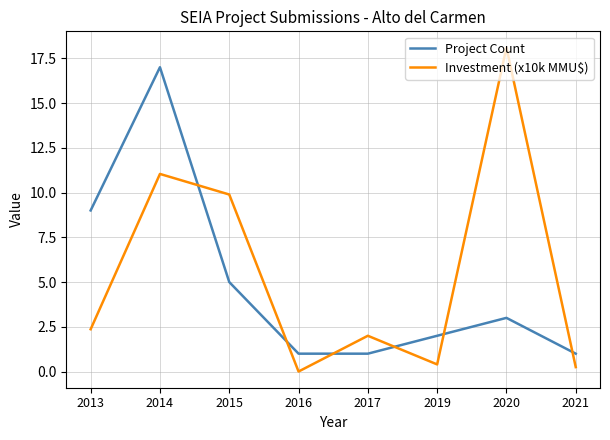

List the series in order of their peak value, lowest first.

Project Count, Investment (x10k MMU$)